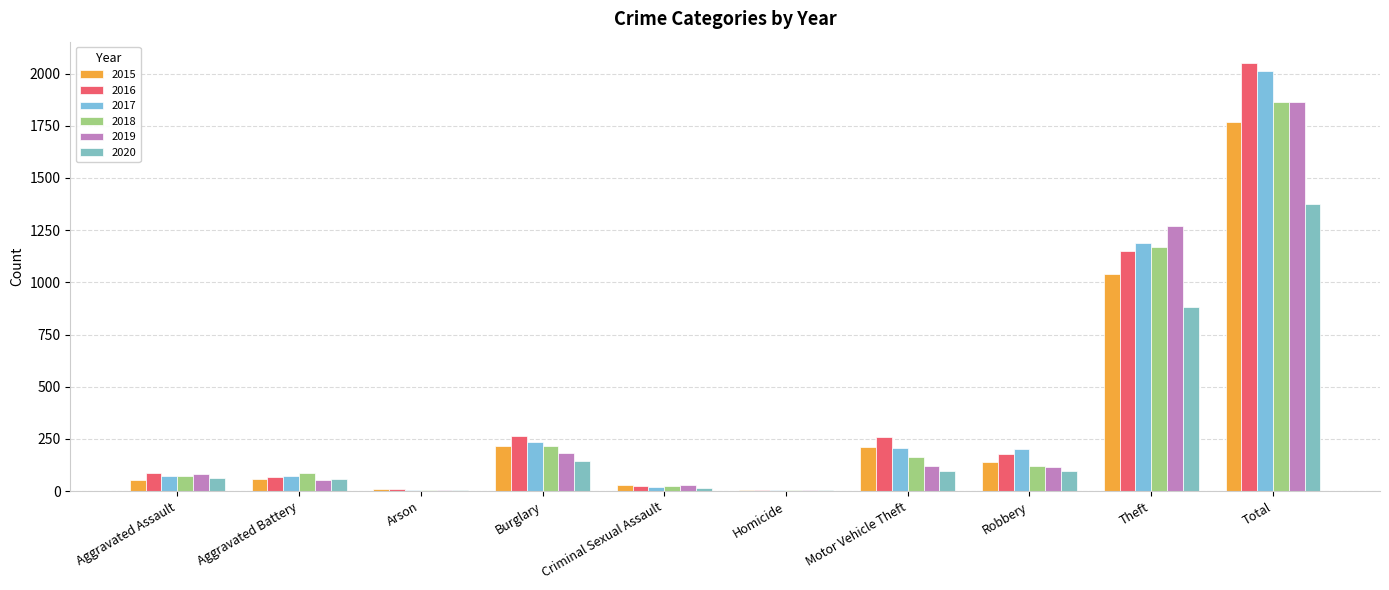

How many data points does each series have?

10